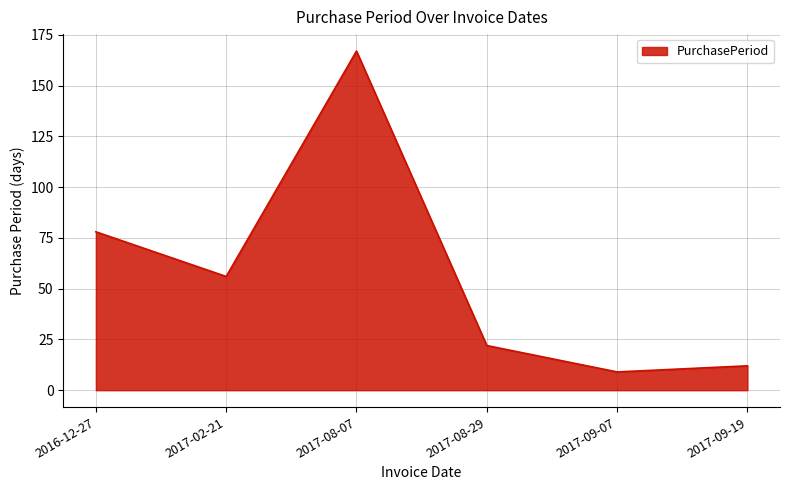

True or false: there are more than 0 points higher than both neighbors.

True